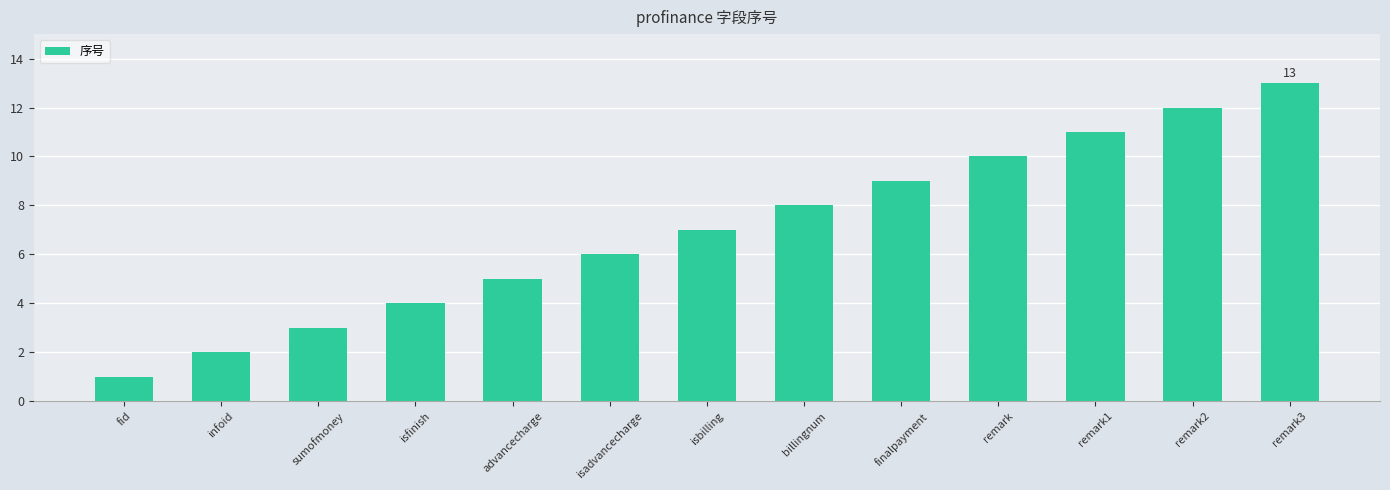

Reading left to right, transcribe all the data shown in this chart.

1	2	3	4	5	6	7	8	9	10	11	12	13